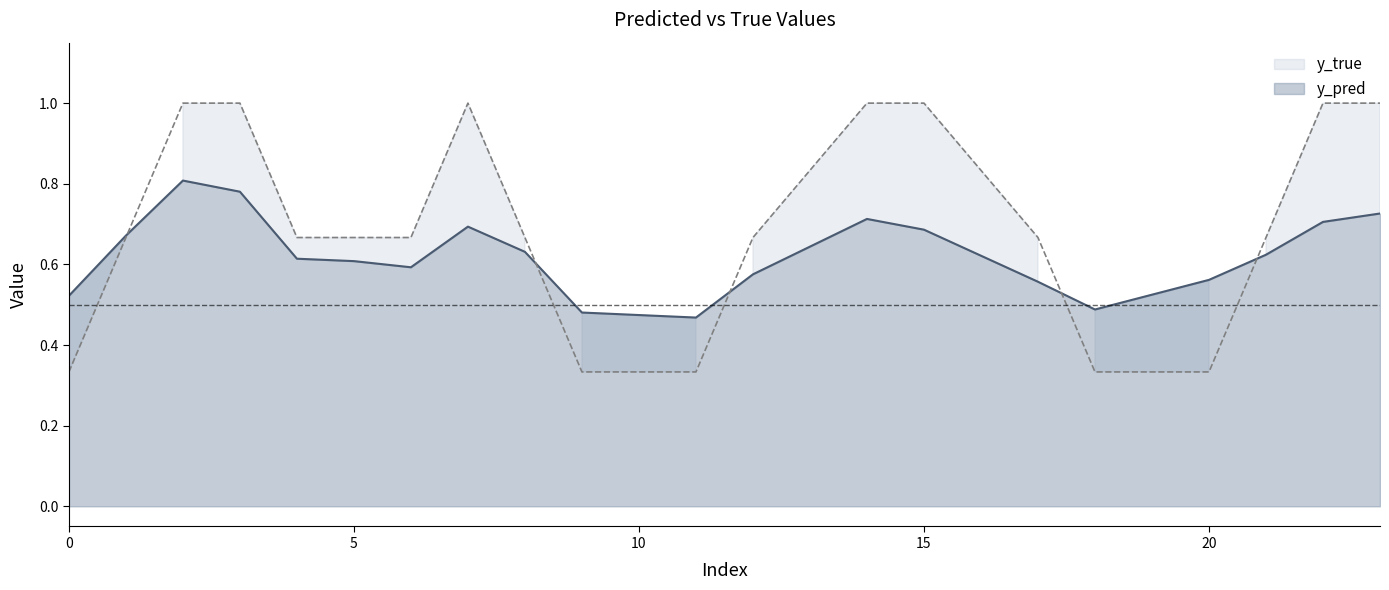

After their last crossing, which series has the higher values: y_pred or y_true?

y_true